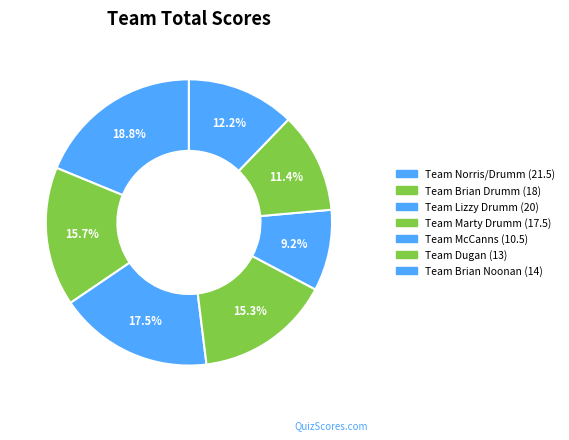

Rank the categories by value from lowest to highest.

Team McCanns, Team Dugan, Team Brian Noonan, Team Marty Drumm, Team Brian Drumm, Team Lizzy Drumm, Team Norris/Drumm